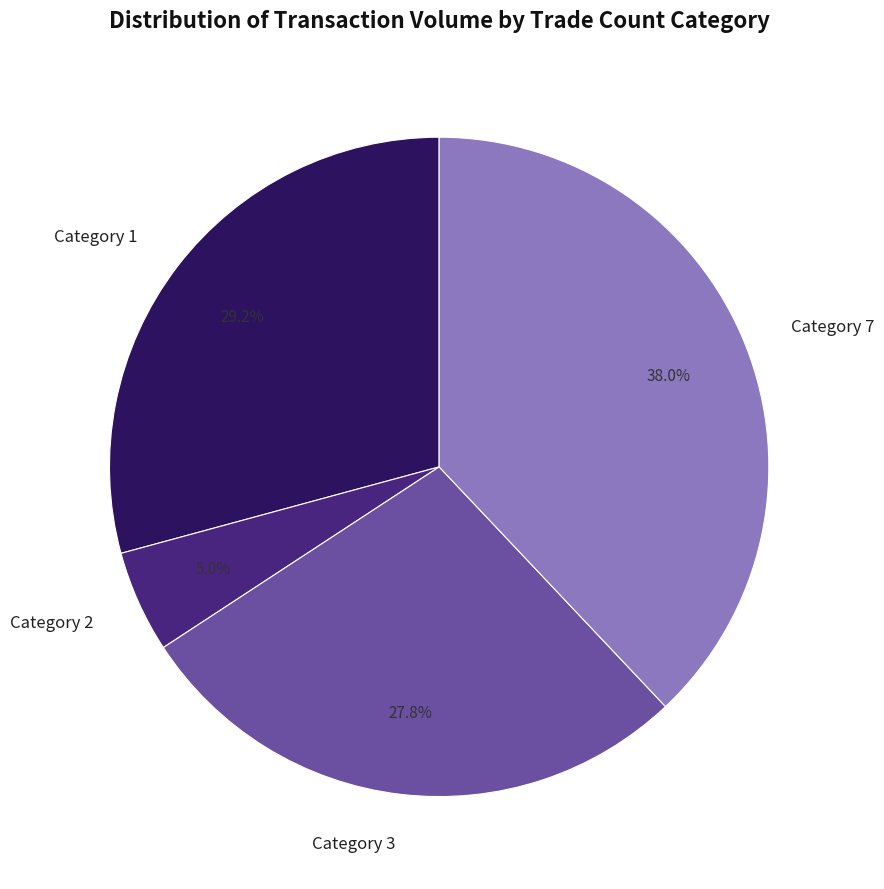

Between Category 7 and Category 1, which is larger?

Category 7